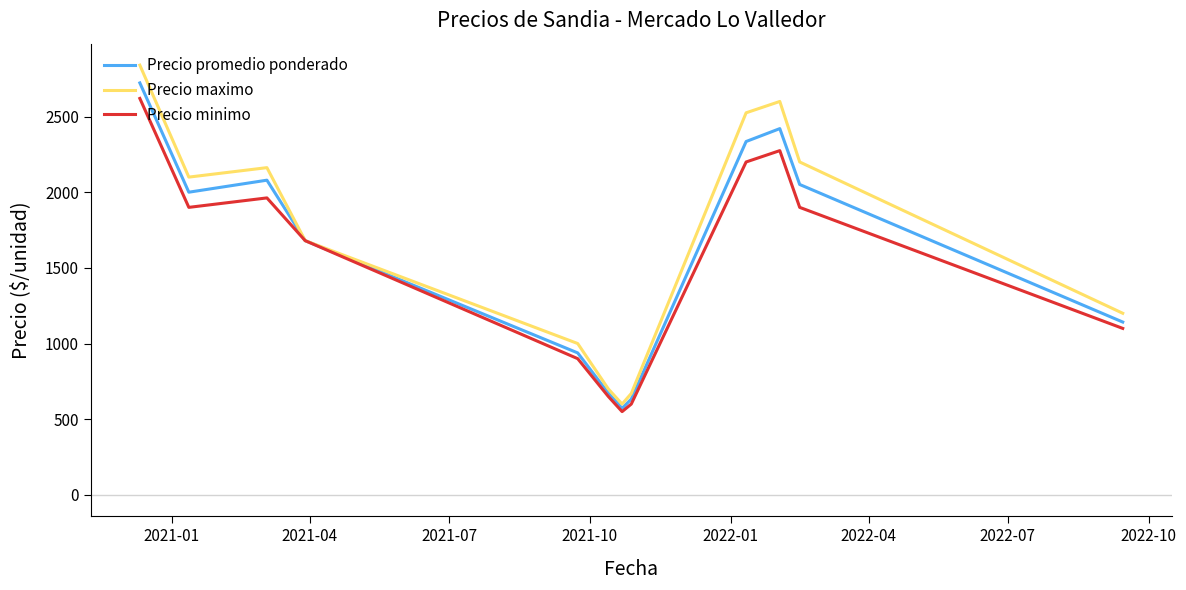

How many lines are shown in the chart?

3